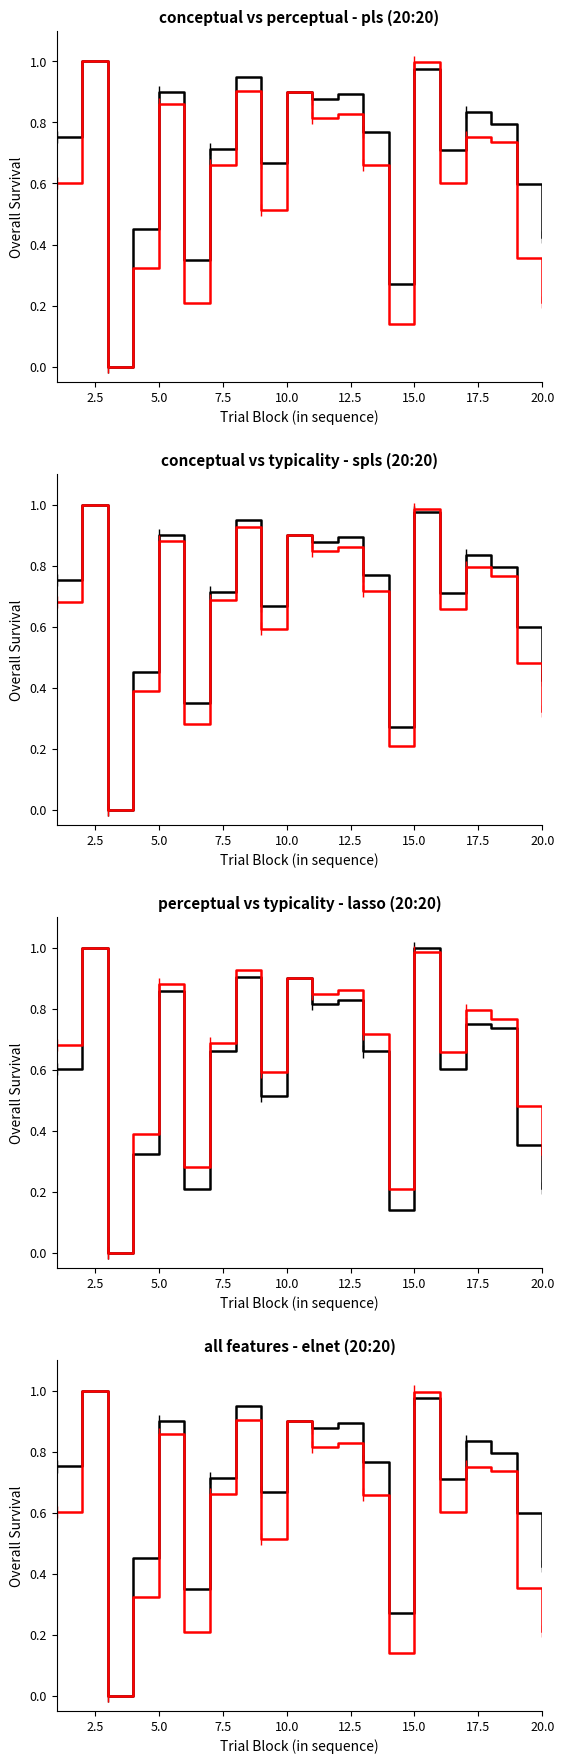

What is the label of the 19th point from the right?

2.5